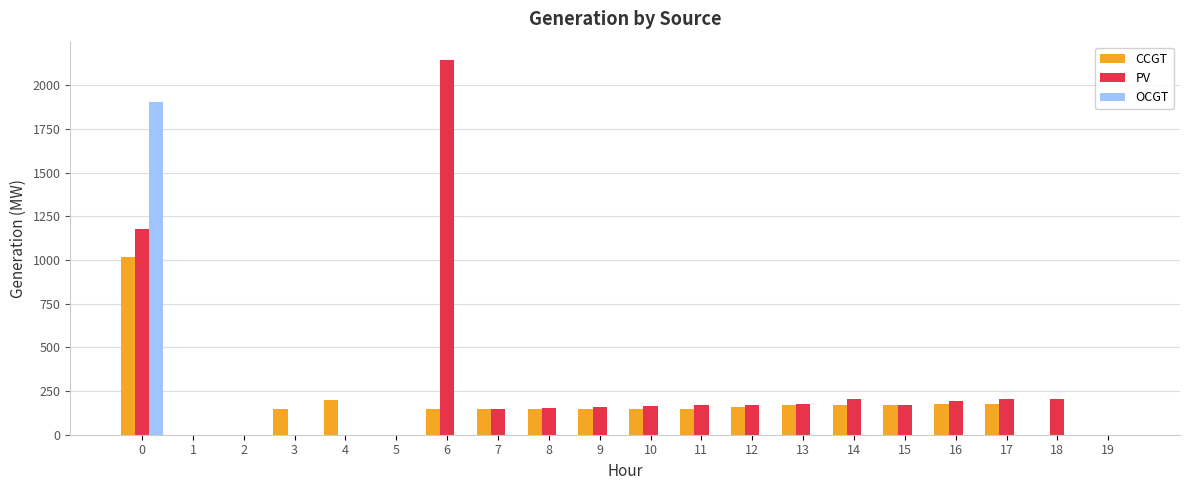

True or false: OCGT has a value of 0 at 5.

True